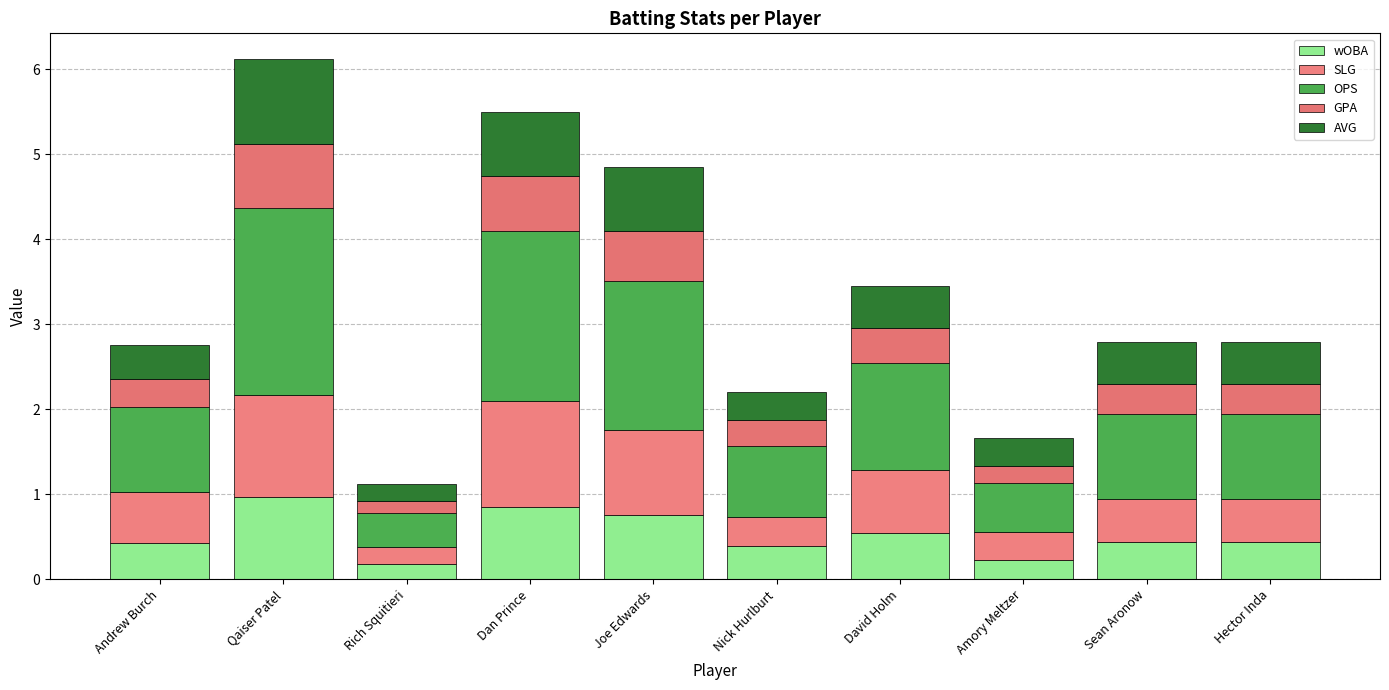

What are all the series names shown in the legend?

wOBA, SLG, OPS, GPA, AVG